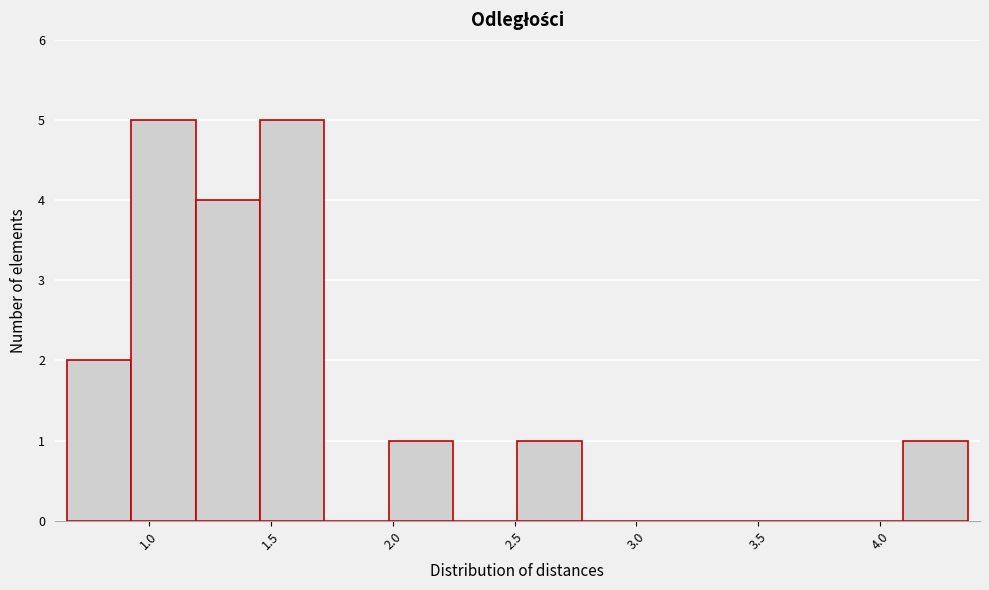

Reading left to right, transcribe this chart: for each bar, give the range it covers on the x-axis and its height. Neither the bar edges nor the heights are printed on the chart, so give them approximately, as read against the axes.

0.65 to 0.95: 2
0.95 to 1.20: 5
1.20 to 1.45: 4
1.45 to 1.70: 5
1.70 to 2.00: 0
2.00 to 2.25: 1
2.25 to 2.50: 0
2.50 to 2.80: 1
2.80 to 3.05: 0
3.05 to 3.30: 0
3.30 to 3.55: 0
3.55 to 3.85: 0
3.85 to 4.10: 0
4.10 to 4.35: 1